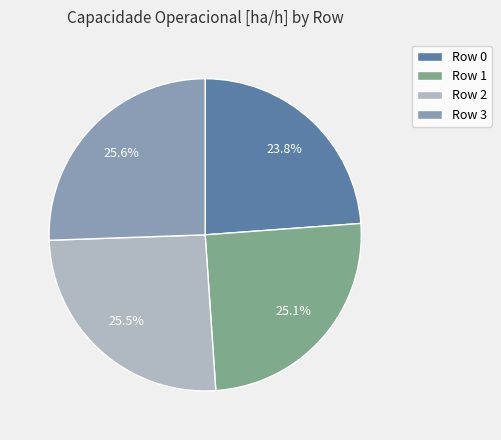

Does any single category account for the majority?

No